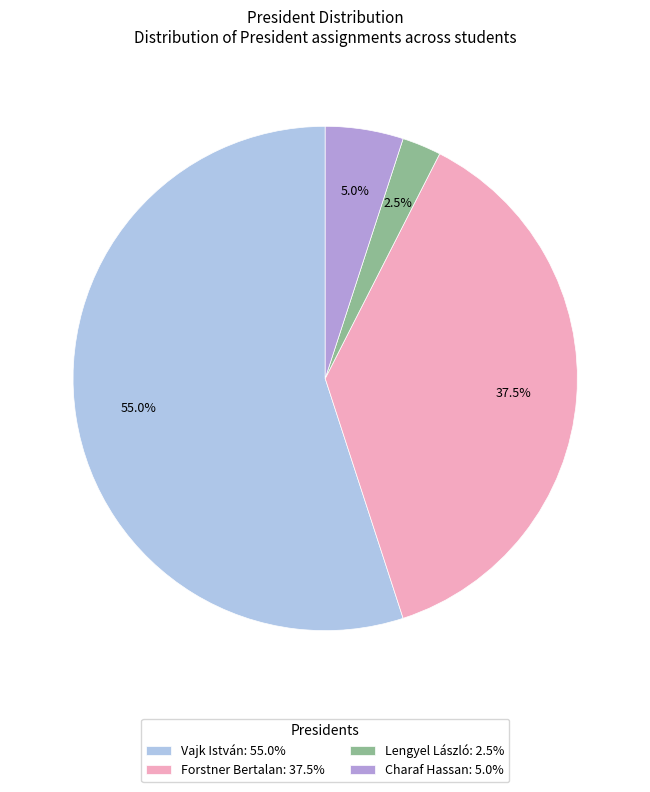

How many segments does this pie chart have?

4